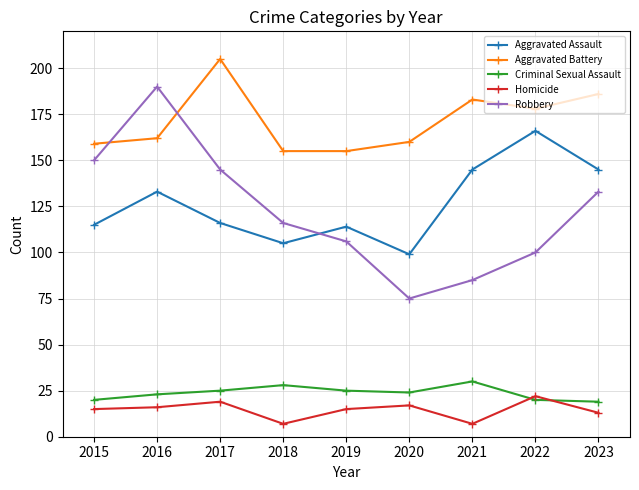

What is the difference between the maximum and minimum values in the Aggravated Assault series?

67